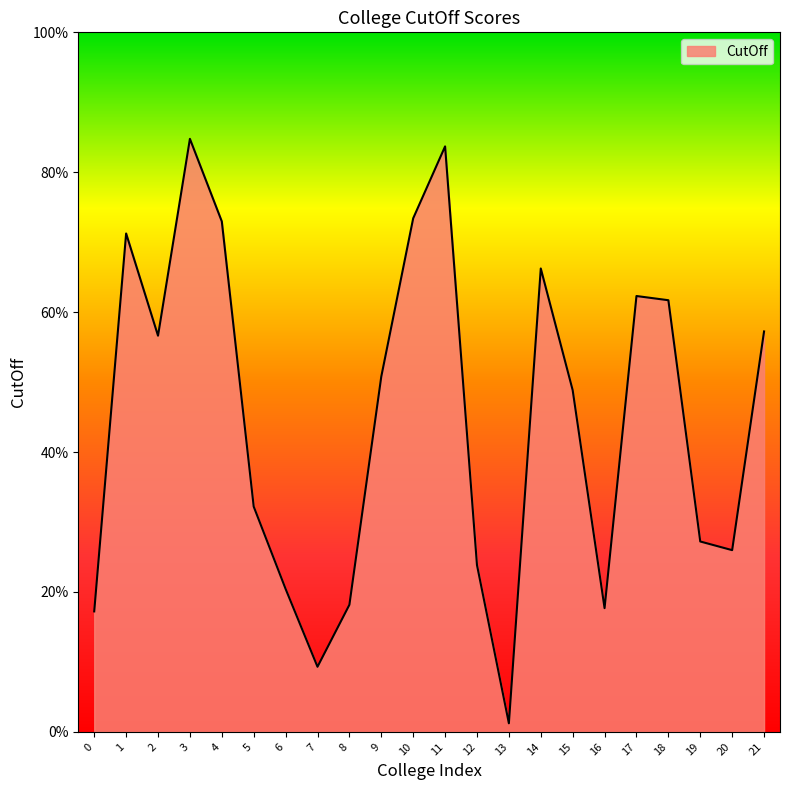

How many interior local valleys (lower than both neighbors) does the data have?

5